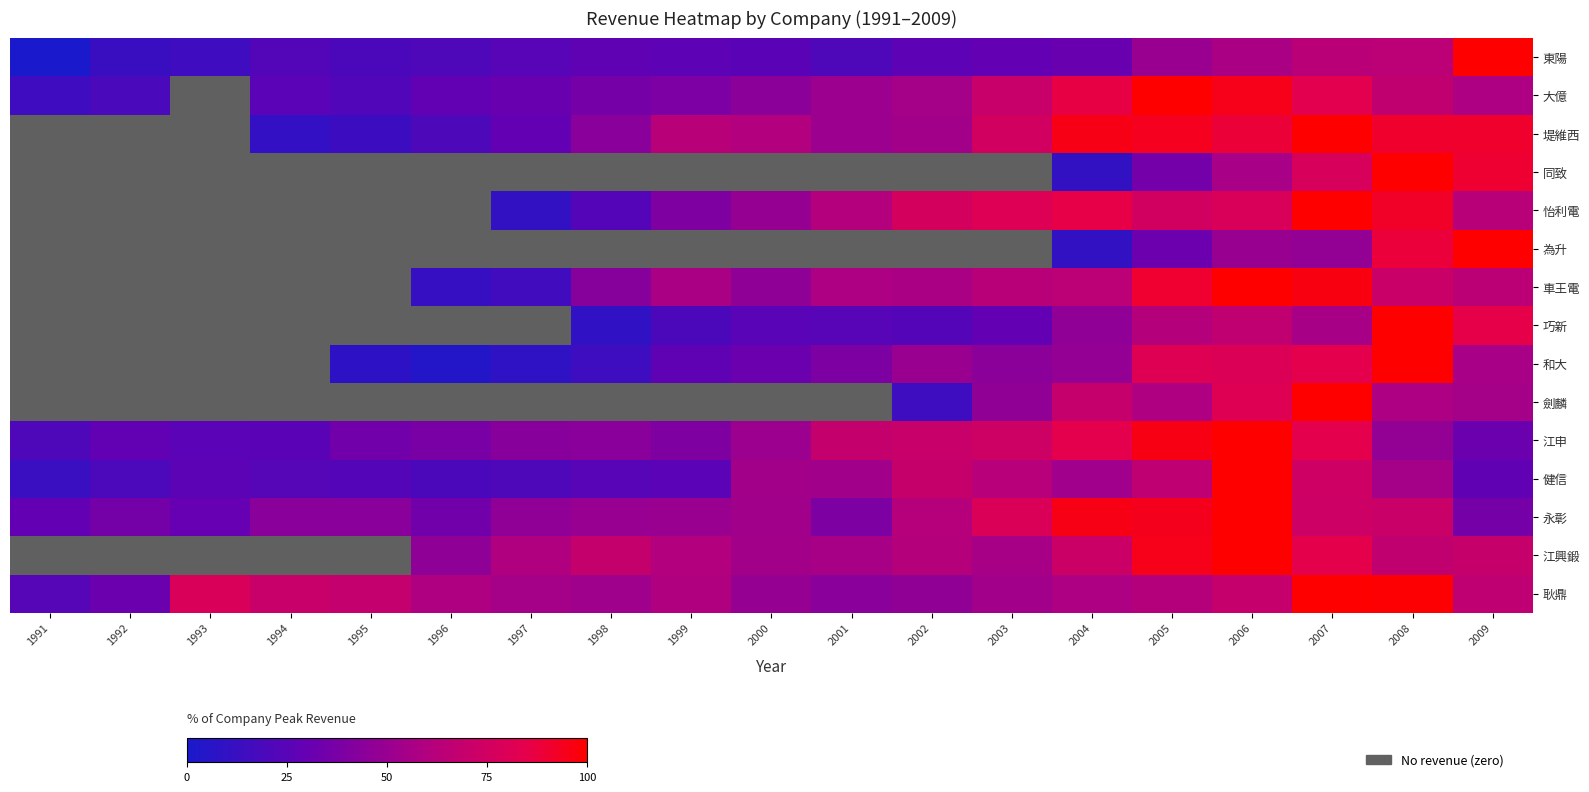

Rank the series by their maximum value, from lowest to highest.

東陽, 大億, 堤維西, 同致, 怡利電, 為升, 車王電, 巧新, 和大, 劍麟, 江申, 健信, 永彰, 江興鍛, 耿鼎